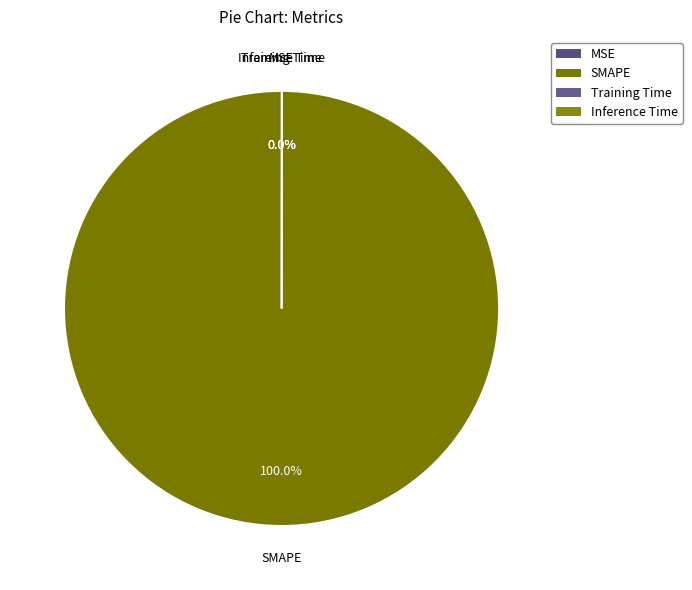

Does any single category account for the majority?

Yes